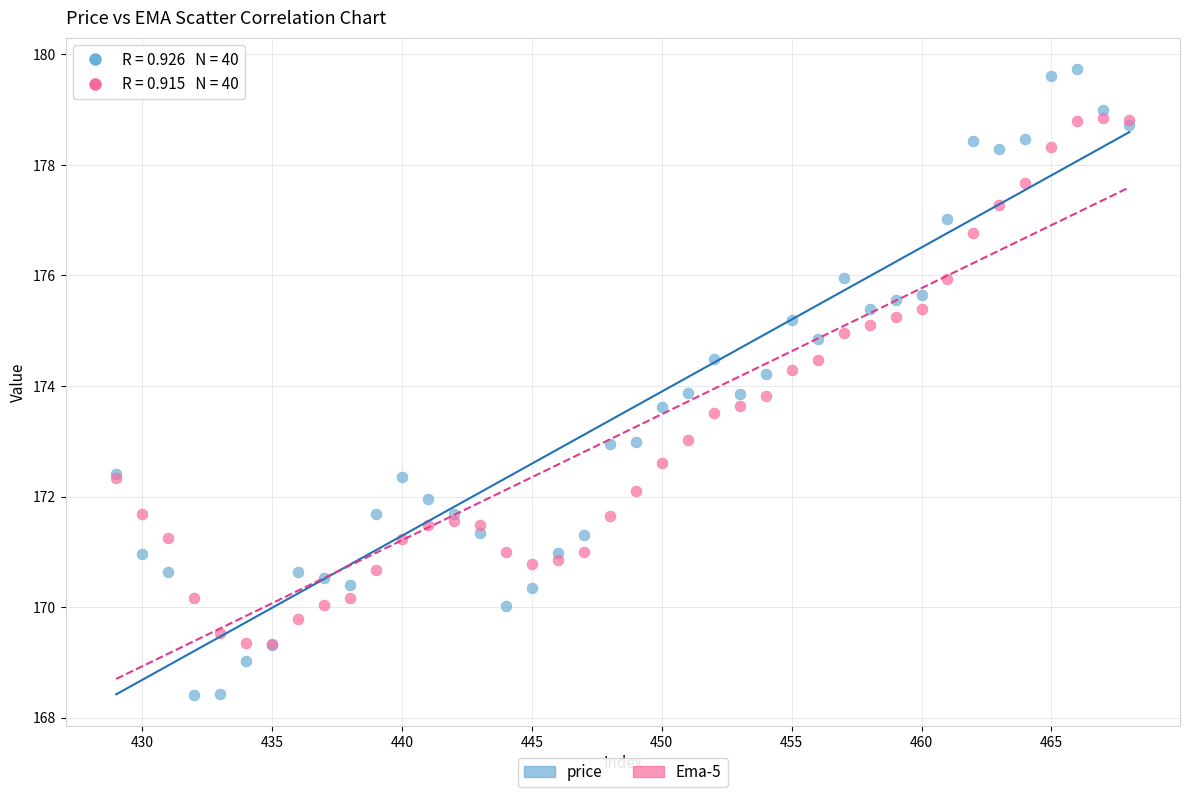

Which series has the largest Y range (max minus min)?

price